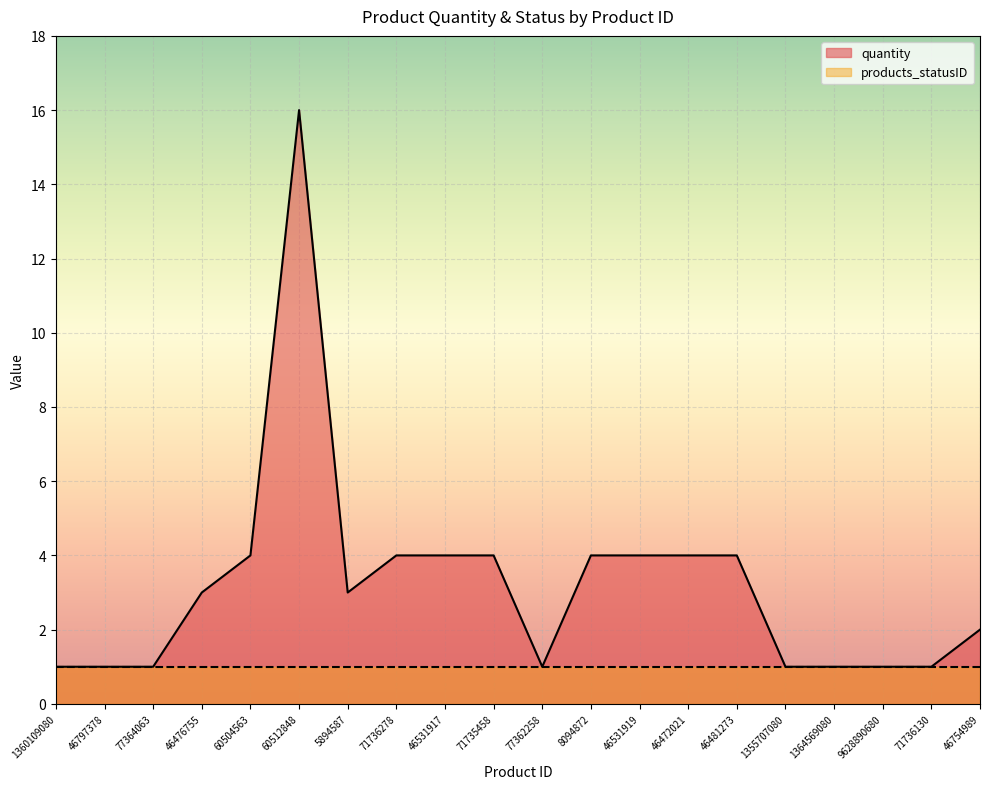

List the labels in order of value, smallest first.

1360109080, 46797378, 77364063, 77362258, 1355707080, 1364569080, 9628890680, 71736130, 46754989, 46476755, 5894587, 60504563, 71736278, 46531917, 71735458, 8094872, 46531919, 46472021, 46481273, 60512848